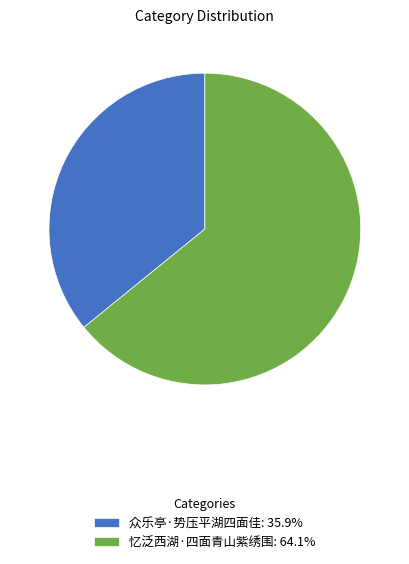

Rank the categories by value from lowest to highest.

众乐亭·势压平湖四面佳, 忆泛西湖·四面青山紫绣围